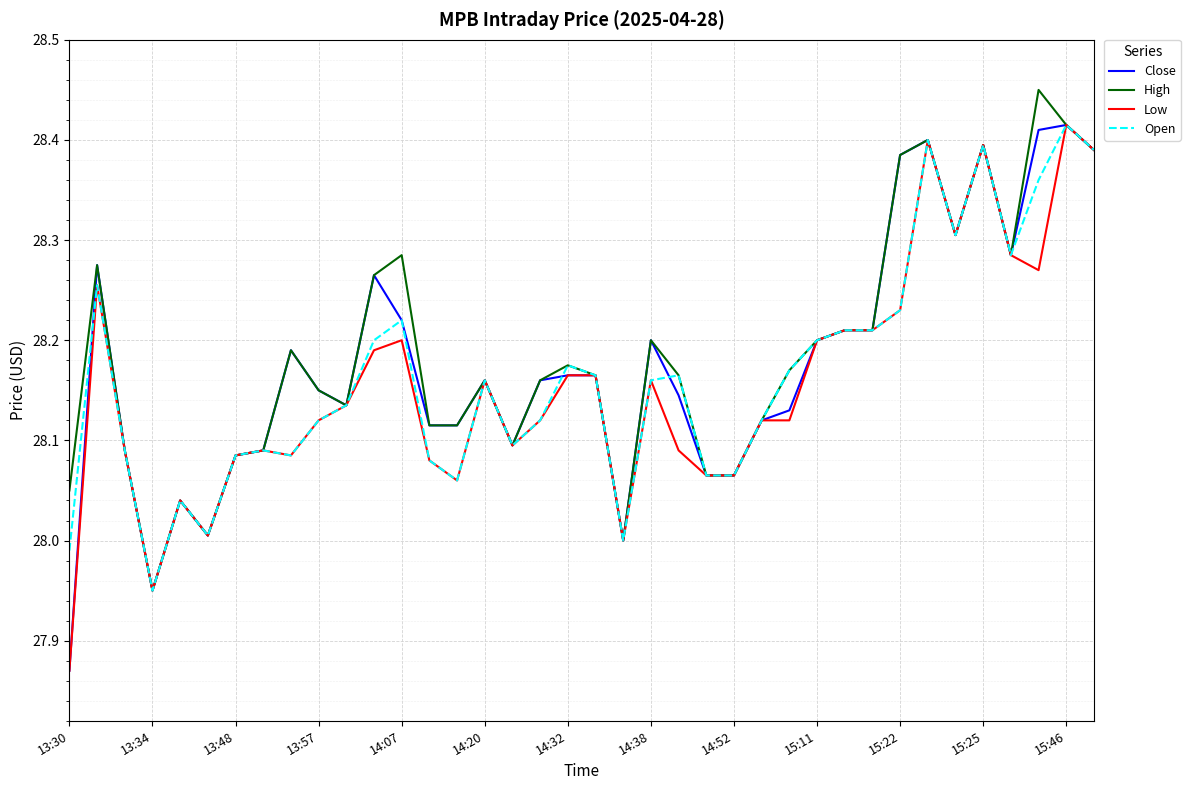

True or false: Close and High cross at least once.

False